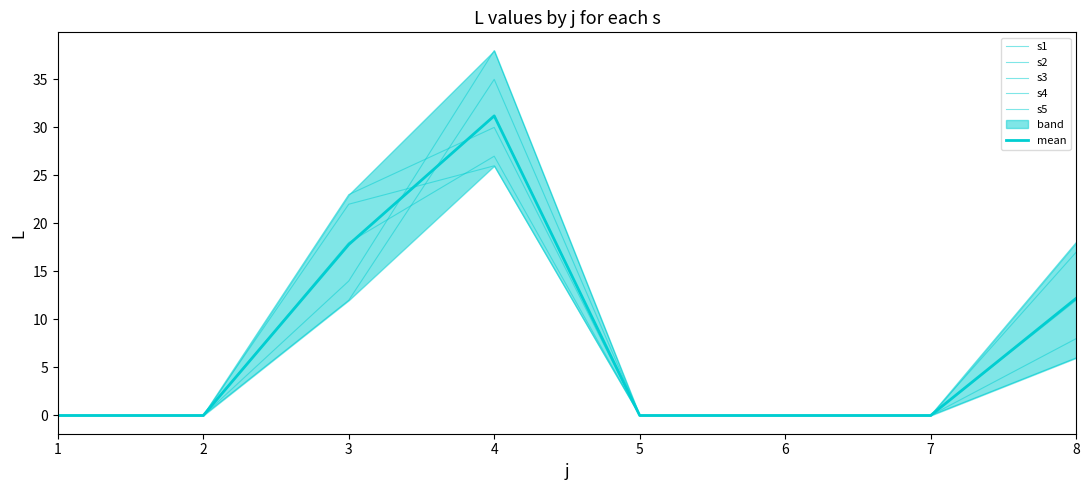

Is the value of s1 at 7 greater than the value of s2 at 4?

No